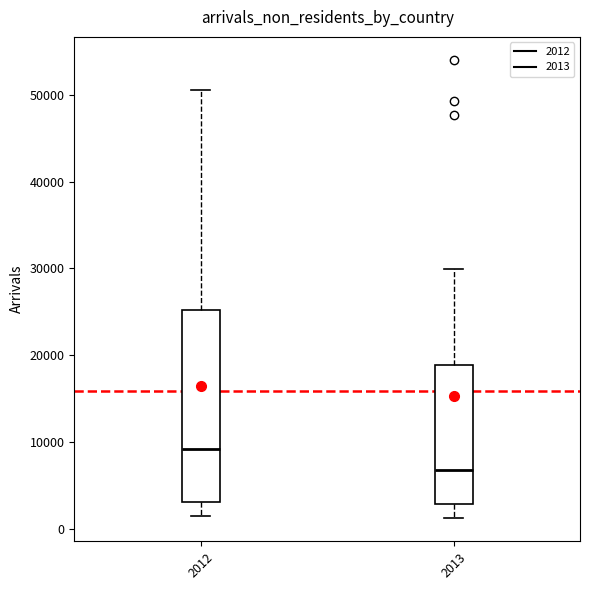

Which box is the tallest, from its lower edge to its upper edge?

2012